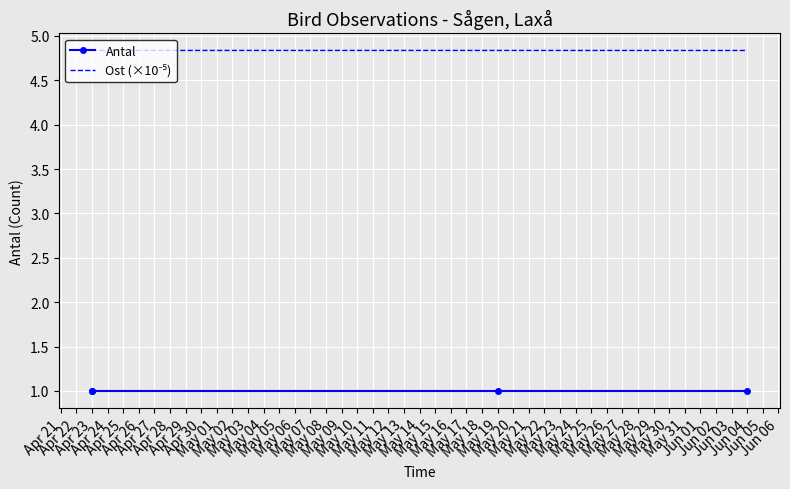

True or false: Ost (×10⁻⁵) has more than 2 interior local peaks.

False